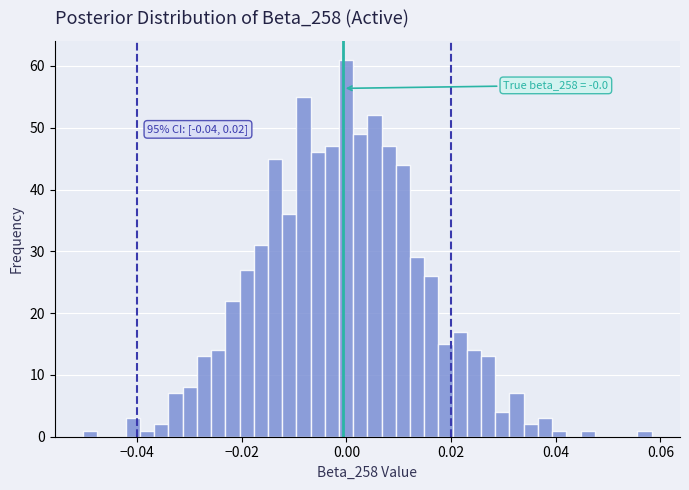

Around what value on the x-axis is the tallest bar? Give the approximate position of its centre, as read against the axis.

0.000